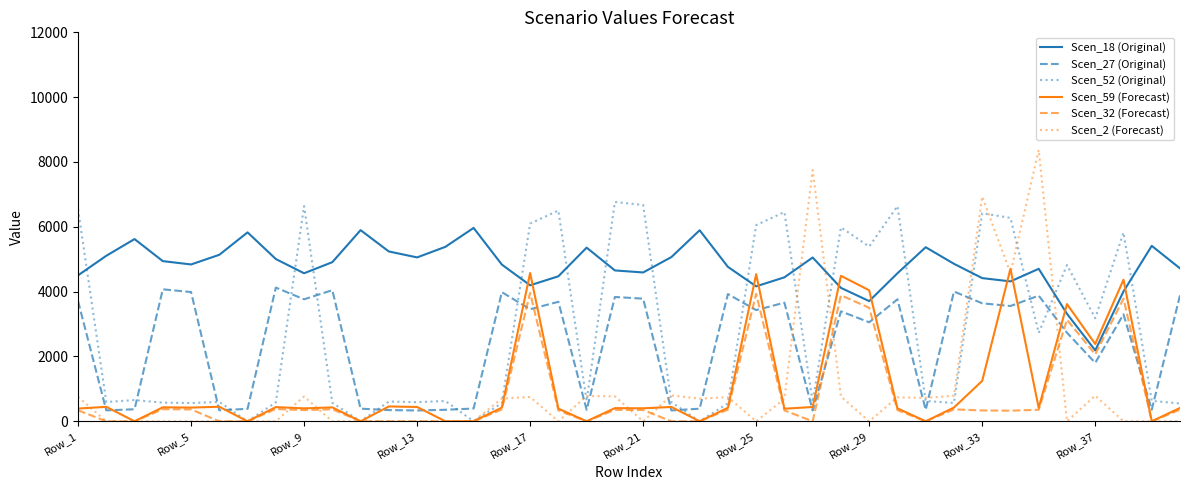

Which series has the largest range (max minus min)?

Scen_2 (Forecast)